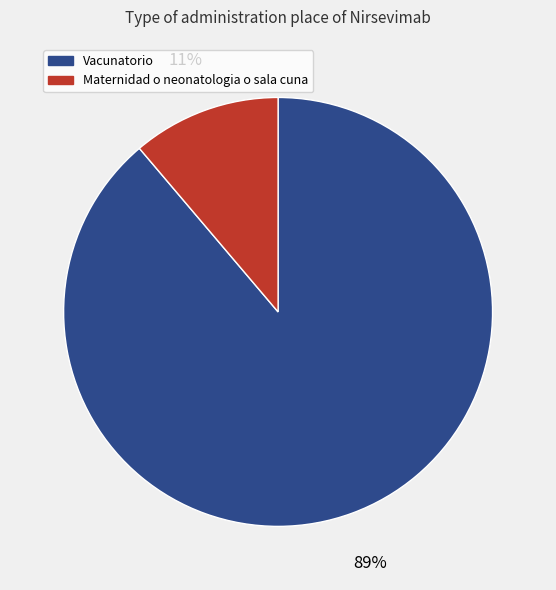

Is the sum of Maternidad o neonatologia o sala cuna and Vacunatorio greater than half?

Yes